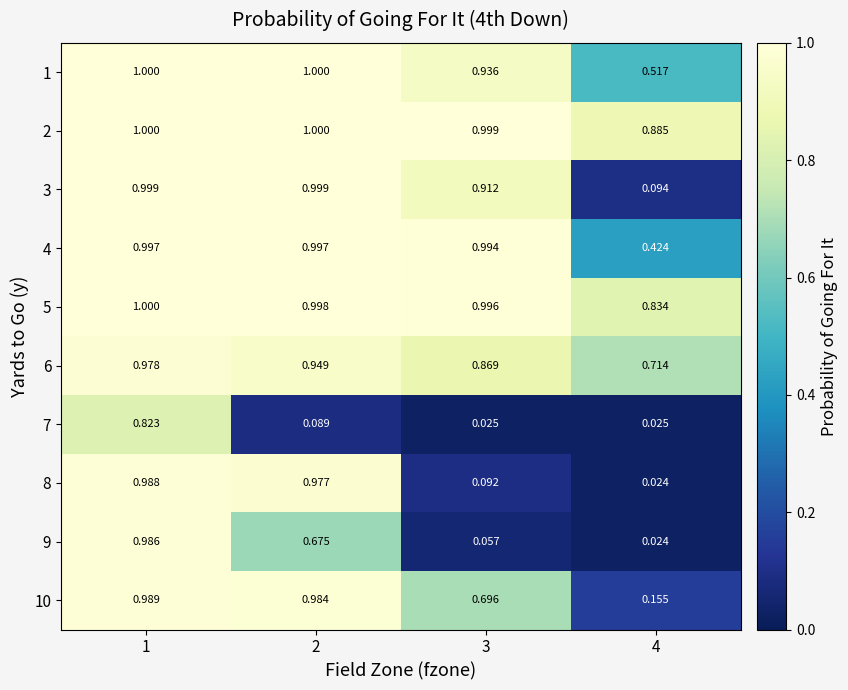

Is the value of 2 at 1 greater than the value of 9 at 2?

Yes